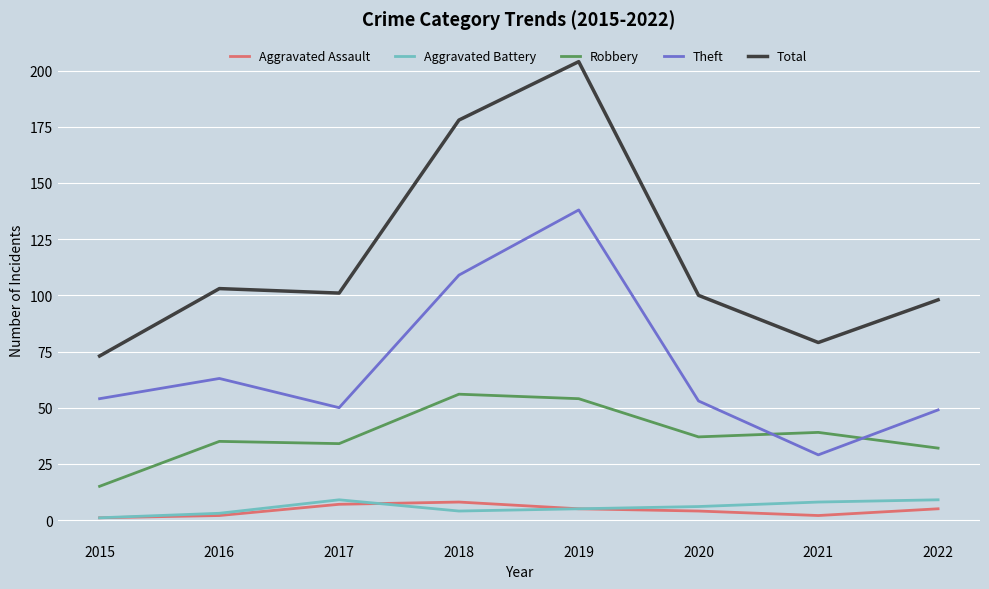

Is the value of Aggravated Battery at 2020 greater than the value of Theft at 2016?

No